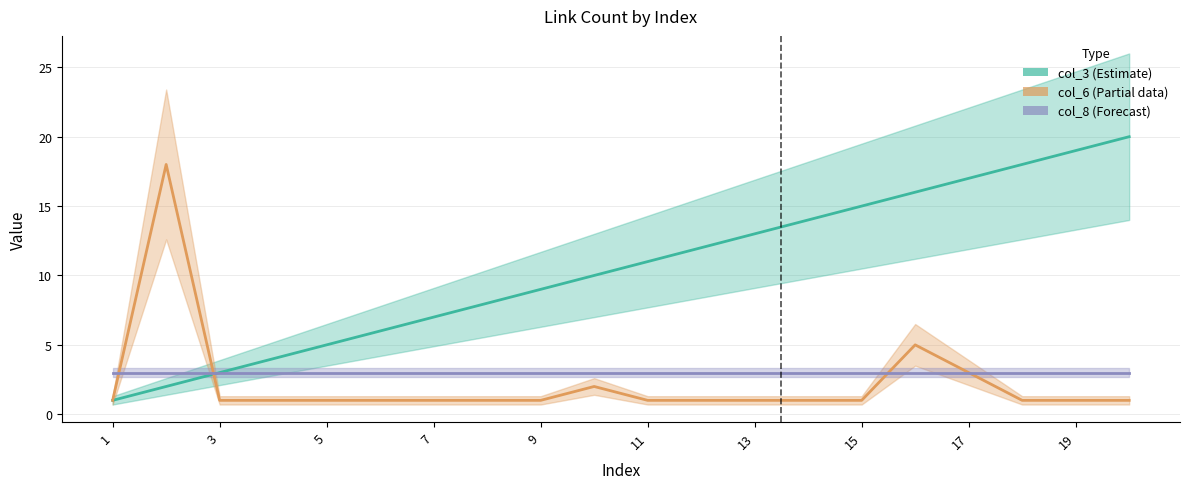

True or false: col_3 (Estimate) and col_8 (Forecast) intersect in this chart.

False